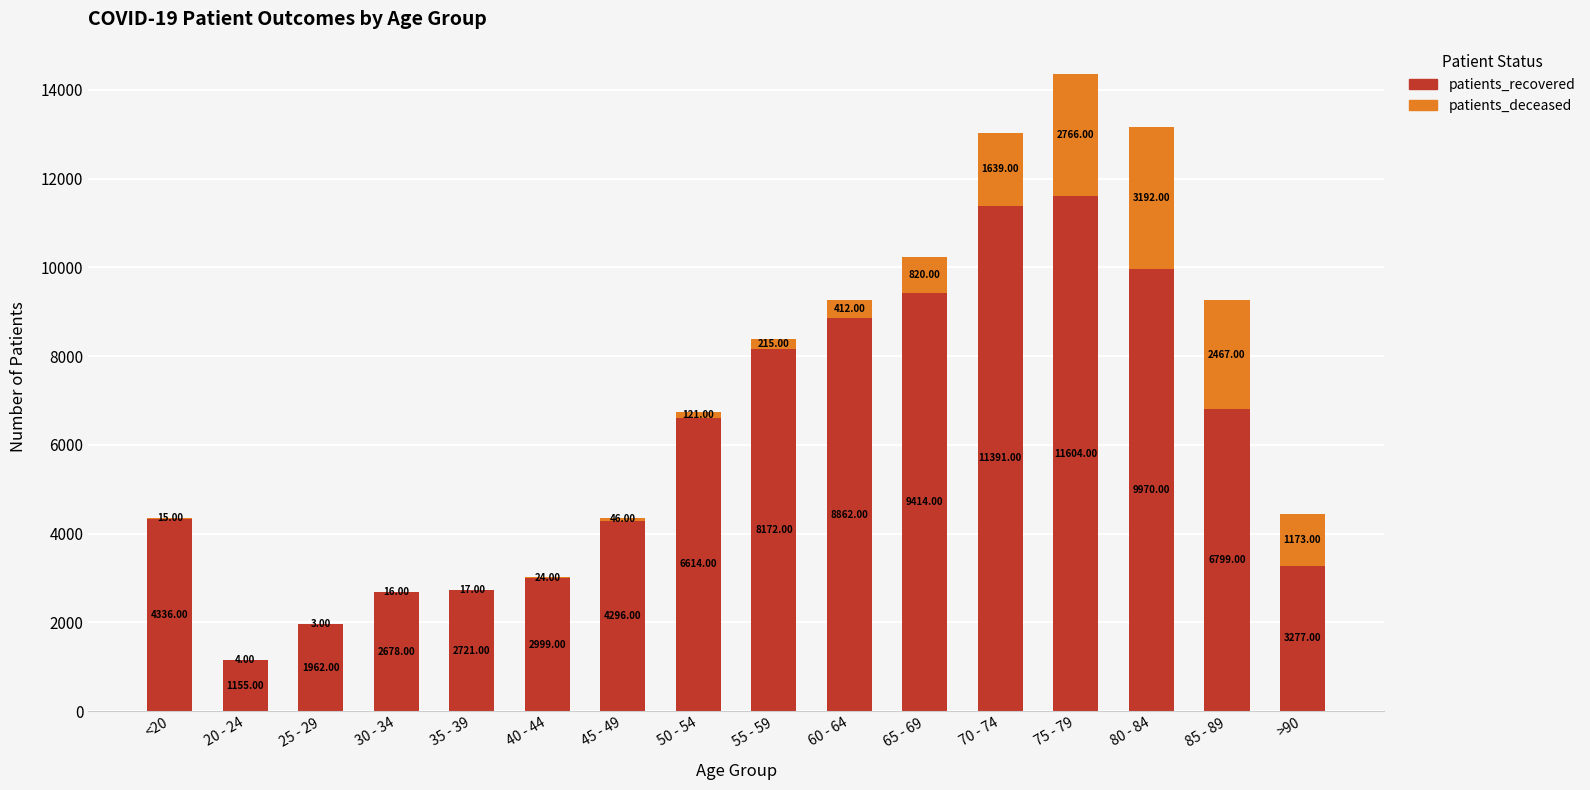

What is the sum of the patients_recovered values at 65 - 69 and 20 - 24?

10569